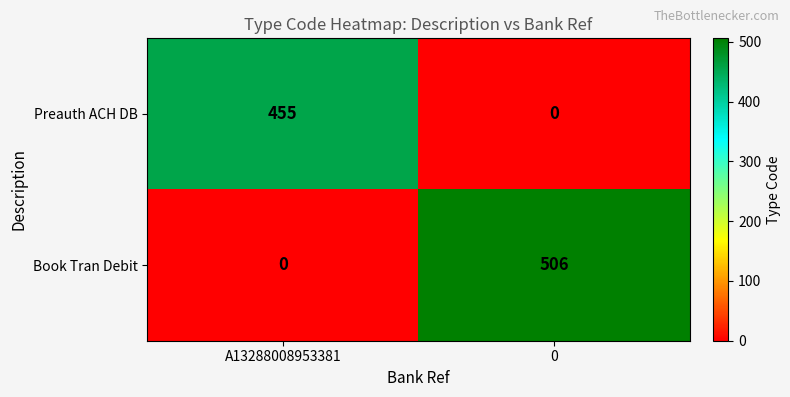

Where is Book Tran Debit nearest to the value 253?

A13288008953381